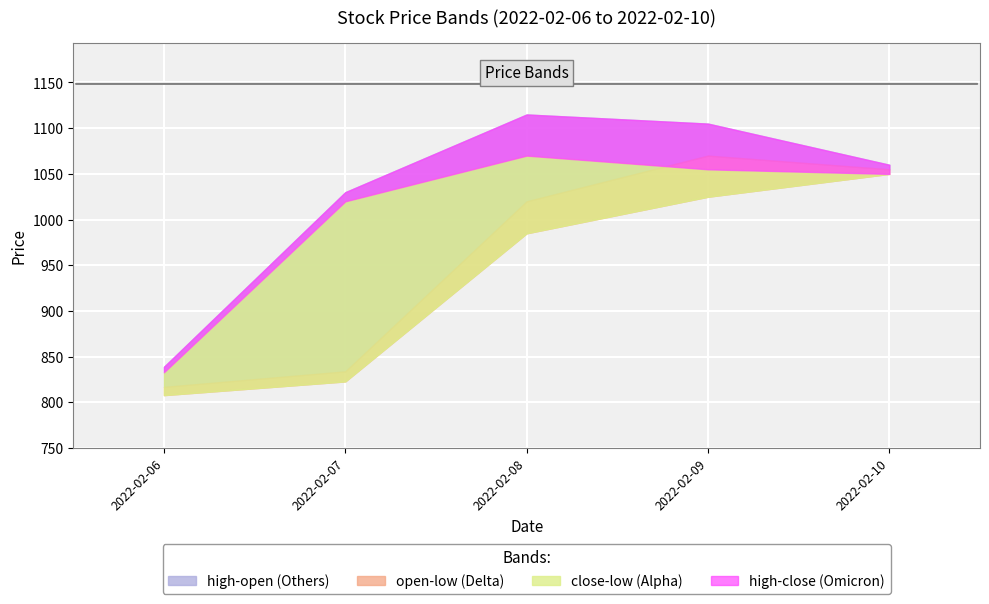

The high series shows 1105 at 2022-02-09. True or false?

True